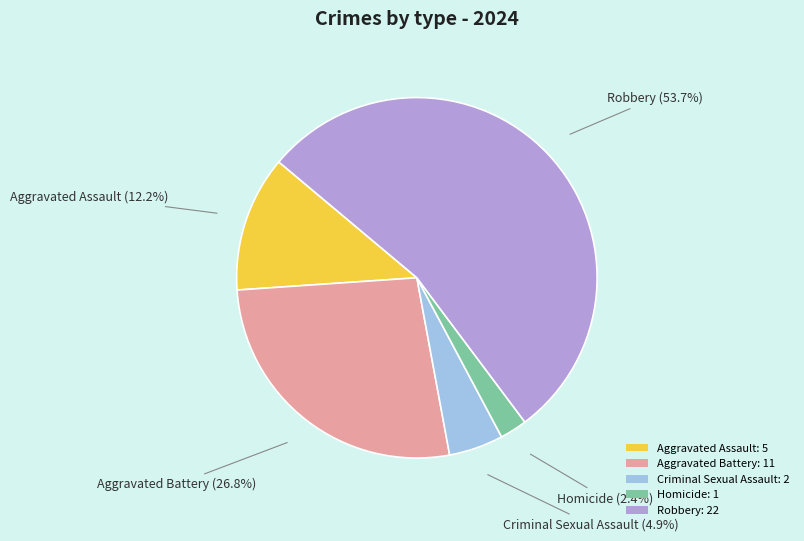

Is the sum of Aggravated Assault: 5 and Criminal Sexual Assault: 2 greater than half?

No